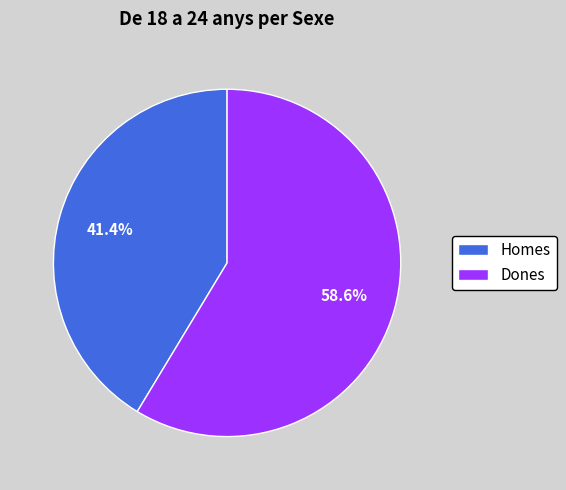

To the nearest percent, what is the difference between the Homes and Dones slice percentages?

17%